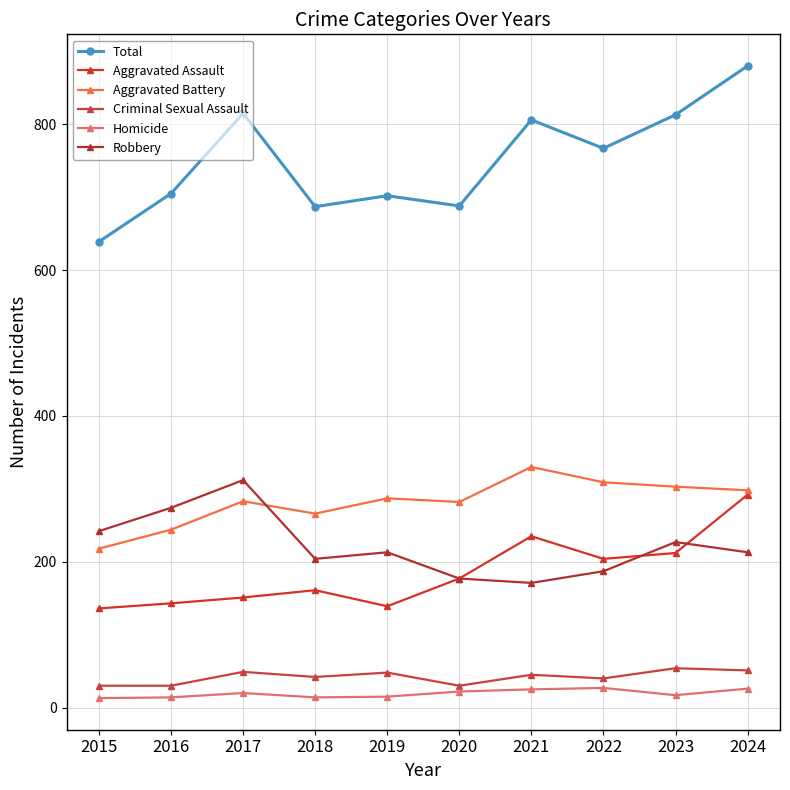

Is the value of Robbery at 2020 greater than the value of Aggravated Battery at 2022?

No